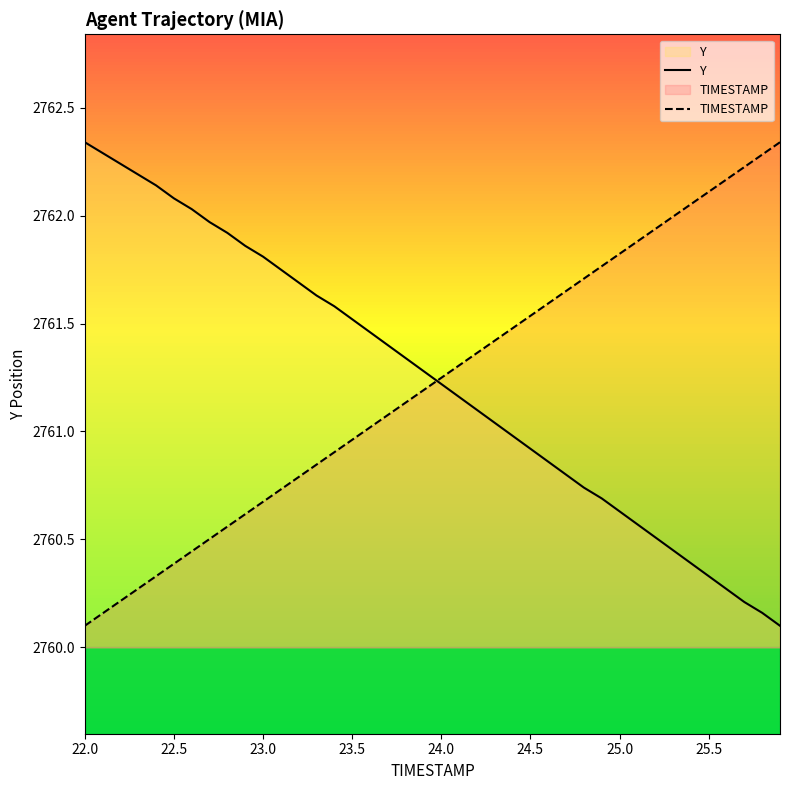

Which series has the largest range (max minus min)?

Y